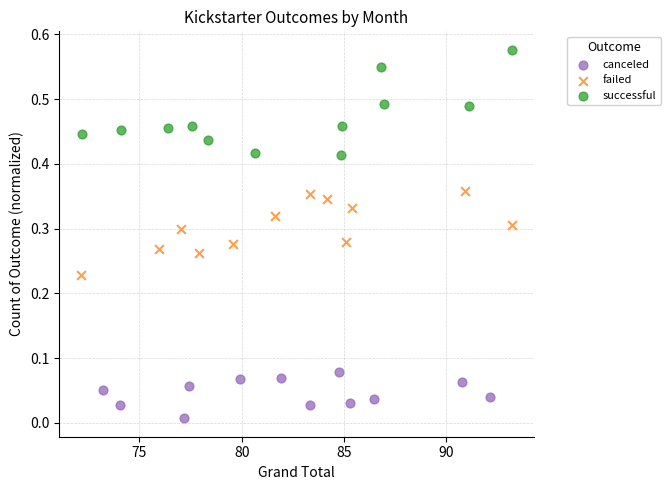

What are all the series names shown in the legend?

canceled, failed, successful